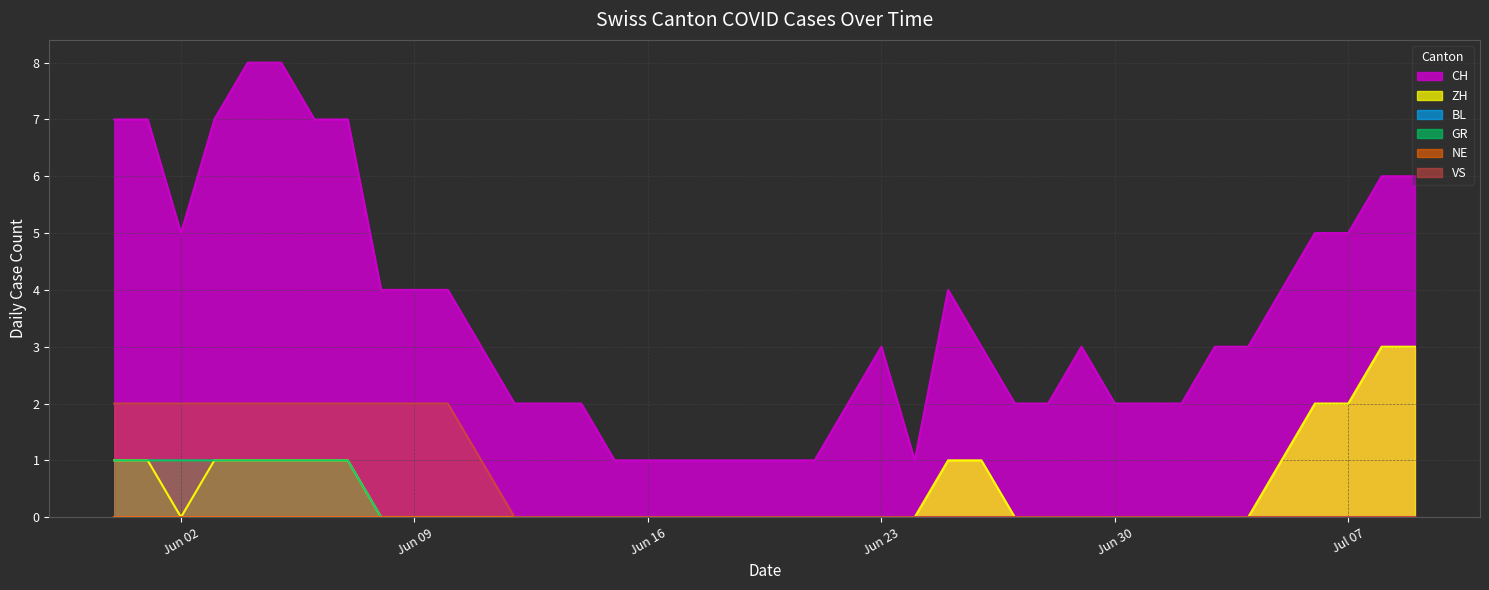

Which category has the highest value across all series?

2020-06-04